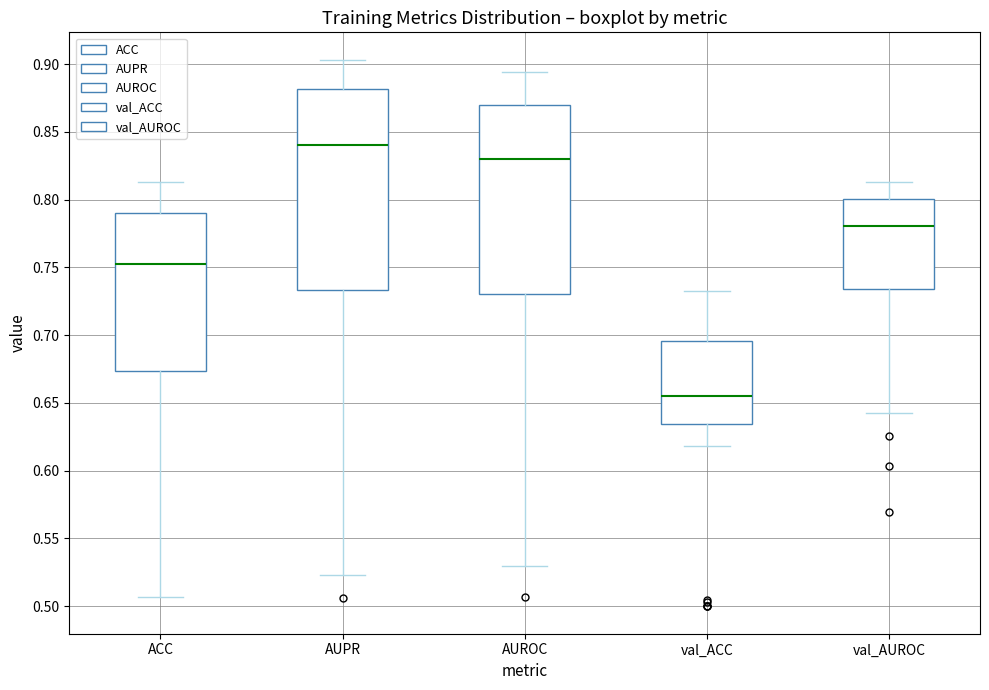

Reading left to right, read every box against the y-axis: the position of its median line, the range the box covers, and the ends of its whiskers. The values are not printed on the chart, so give them approximately, as read against the axis.

ACC: median 0.755, box 0.675 to 0.790, whiskers 0.505 to 0.815
AUPR: median 0.840, box 0.735 to 0.880, whiskers 0.525 to 0.905
AUROC: median 0.830, box 0.730 to 0.870, whiskers 0.530 to 0.895
val_ACC: median 0.655, box 0.635 to 0.695, whiskers 0.620 to 0.735
val_AUROC: median 0.780, box 0.735 to 0.800, whiskers 0.645 to 0.815